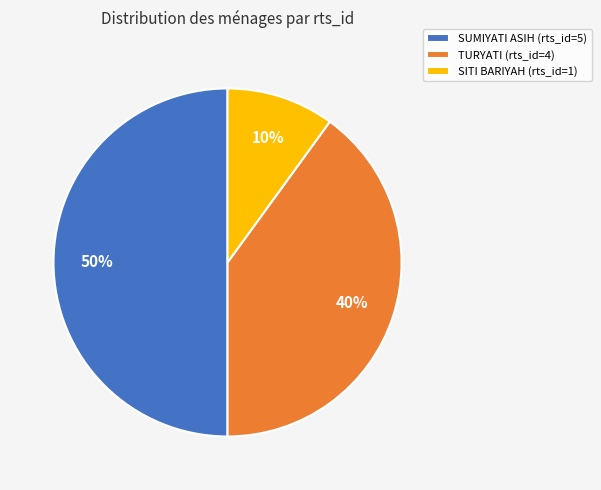

Is it true that SUMIYATI ASIH (rts_id=5) is 50% of the pie?

True